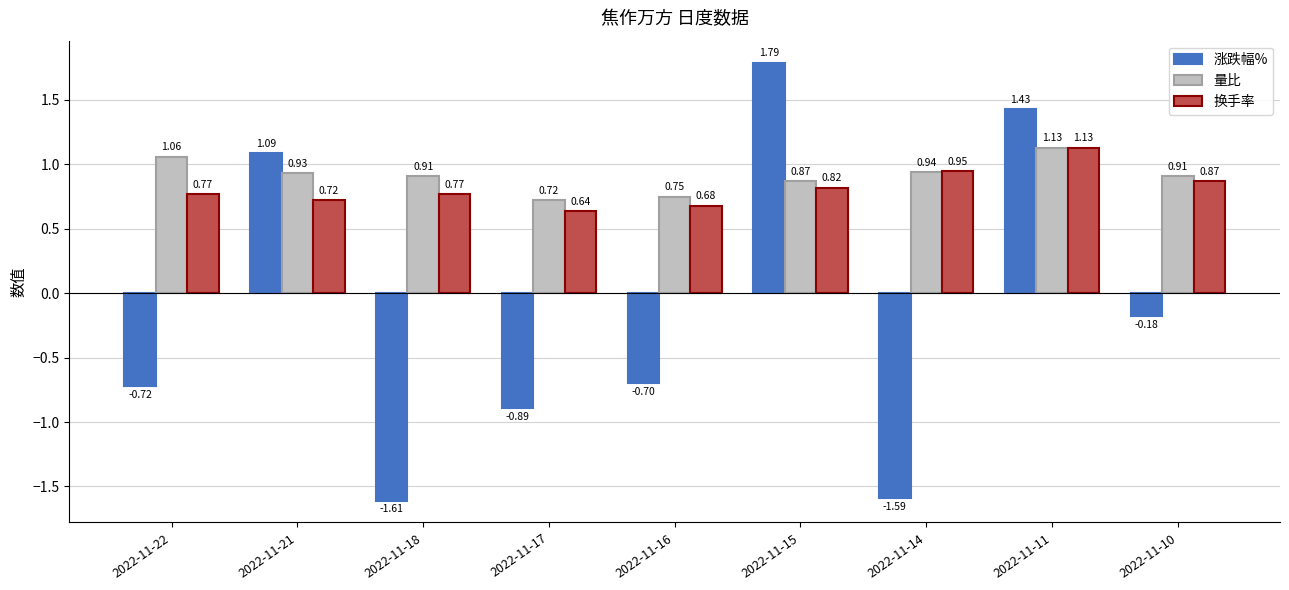

What is the difference between the highest and lowest values at 2022-11-21?

0.4